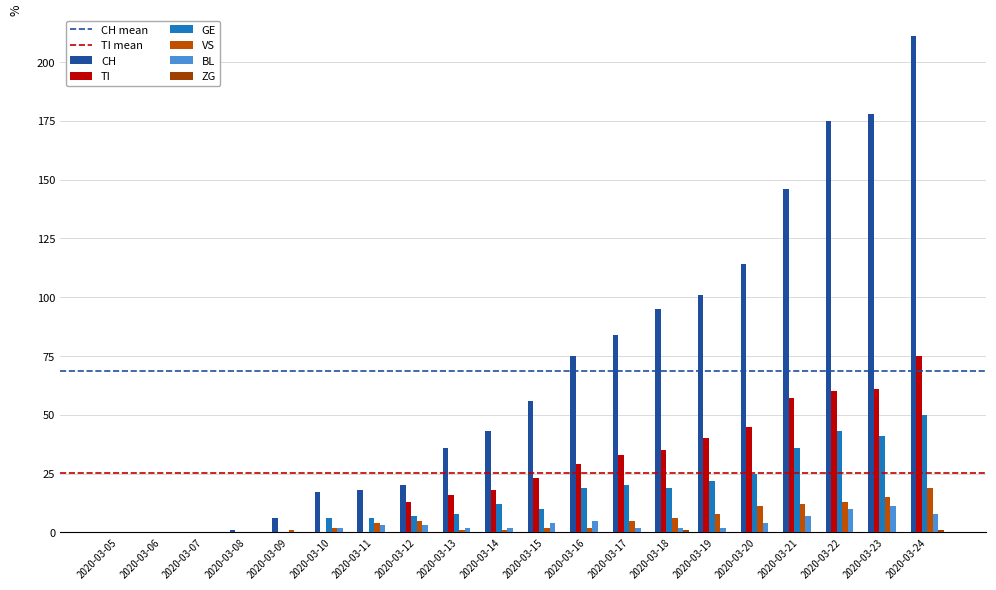

Are the bars horizontal?

No